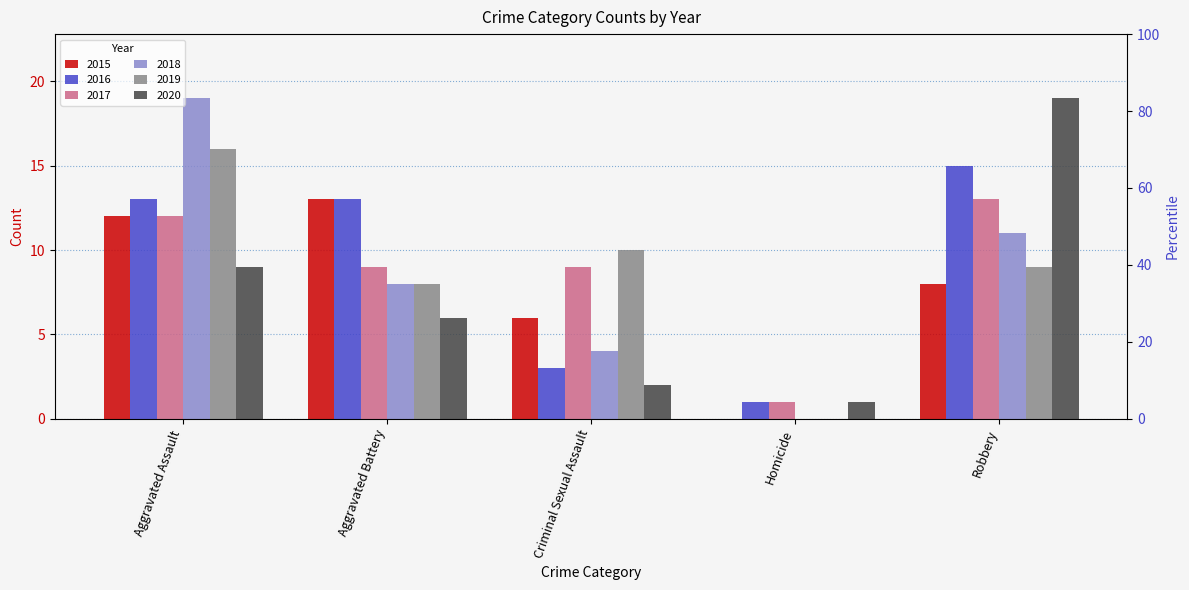

What is the total value across all series at Homicide?

3